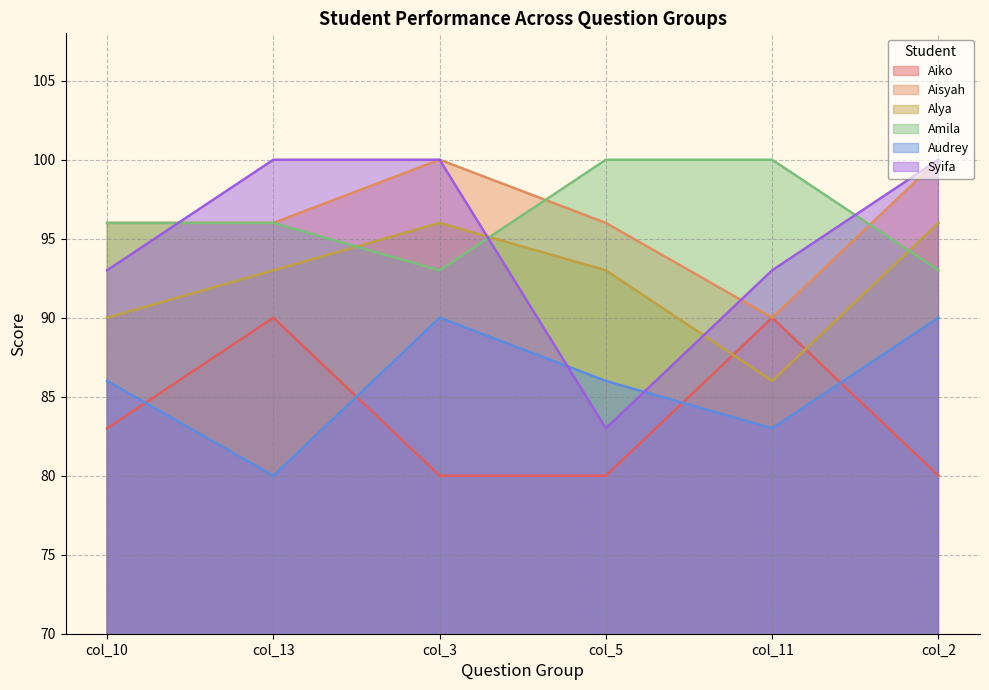

What is the sum of all Aisyah values?

578